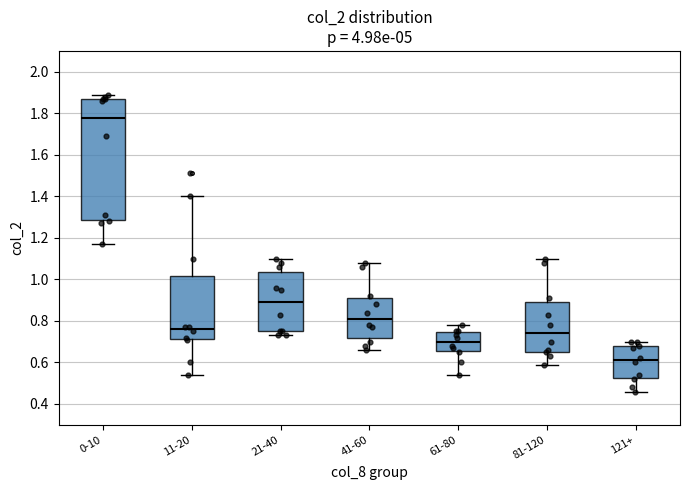

Which box is the tallest, from its lower edge to its upper edge?

0-10